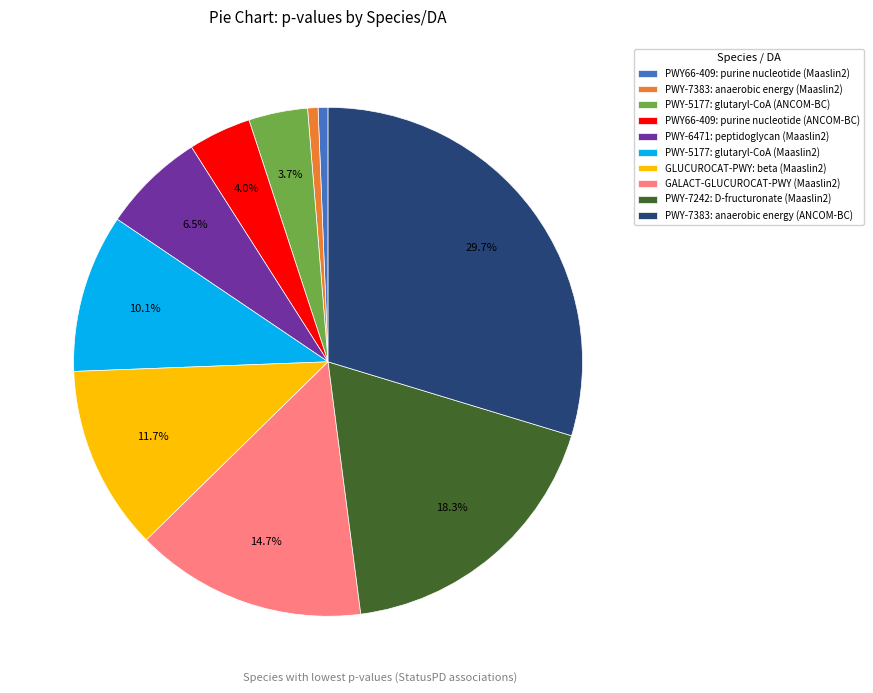

Which category has the biggest portion of the pie?

PWY-7383: anaerobic energy (ANCOM-BC)